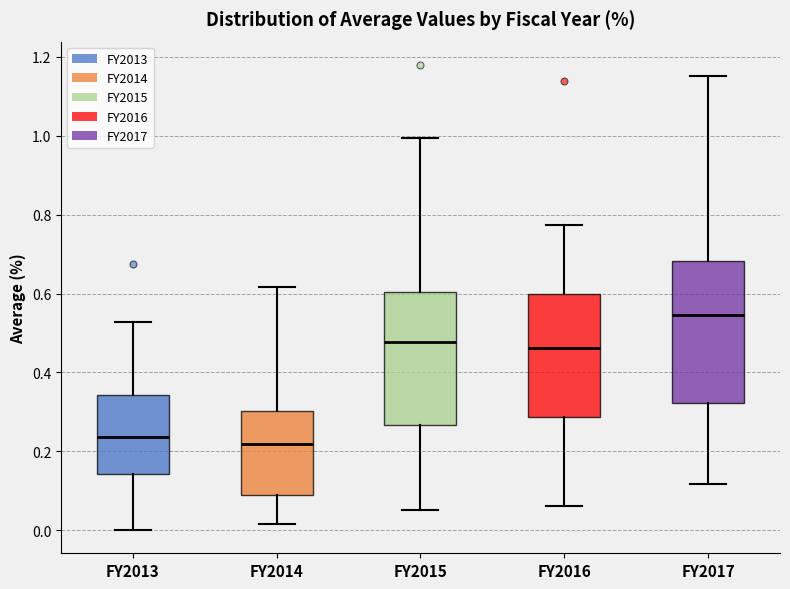

Where does the upper whisker of the box for FY2014 end on the y-axis? The values are not printed on the chart, so give them approximately, as read against the axis.

0.62